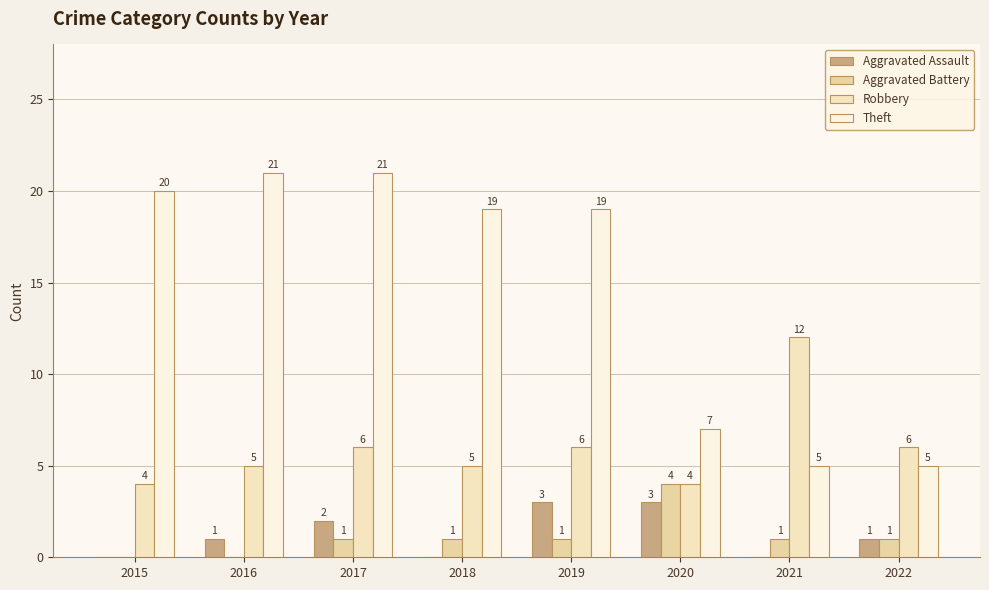

The value of Robbery at 2017 is 9. True or false?

False